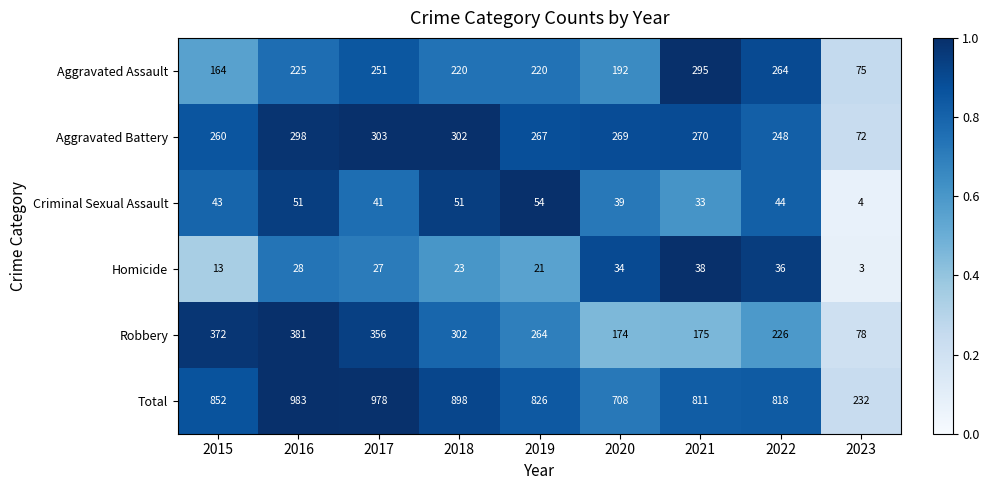

At which category is the sum across all series the highest?

2016